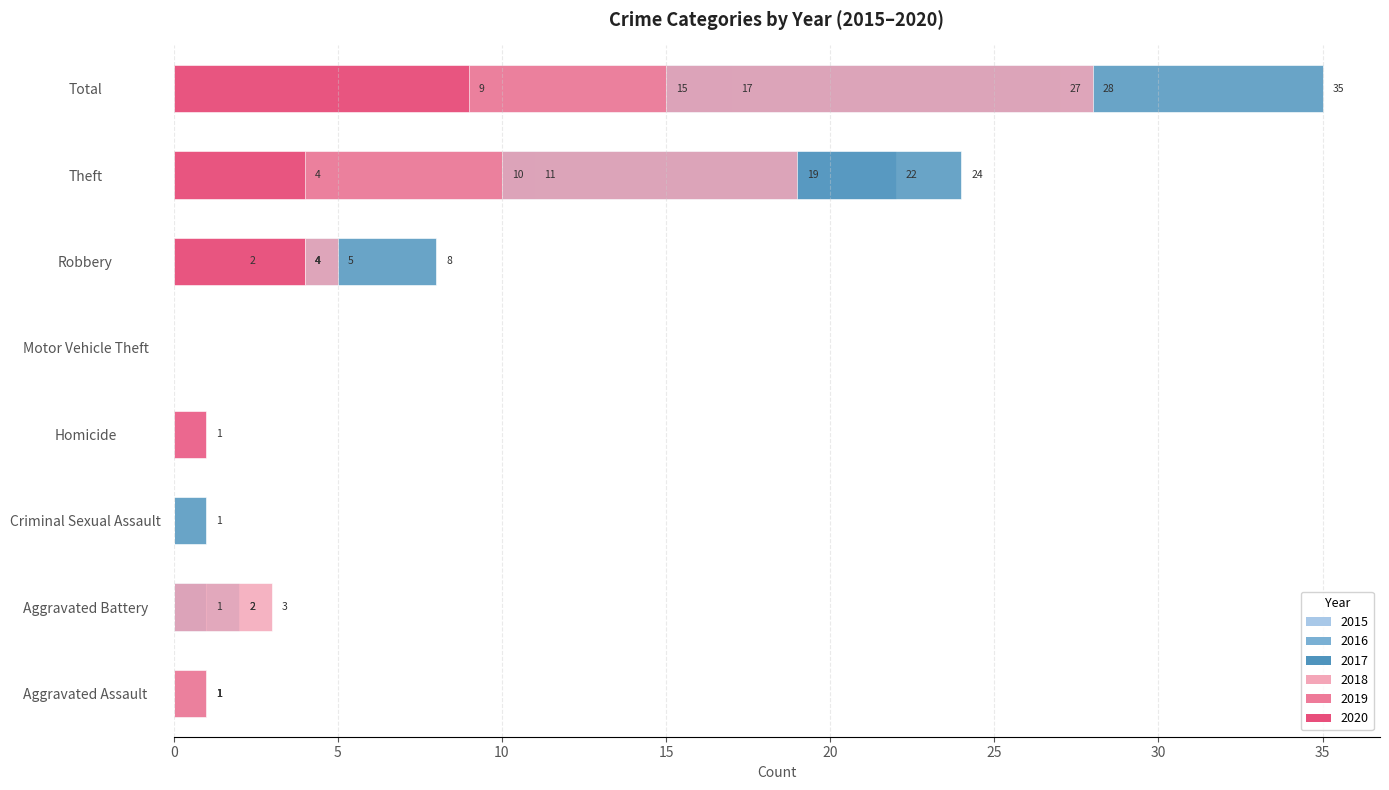

What is the sum of the 2015 (left side) values at Aggravated Assault and Theft?

11